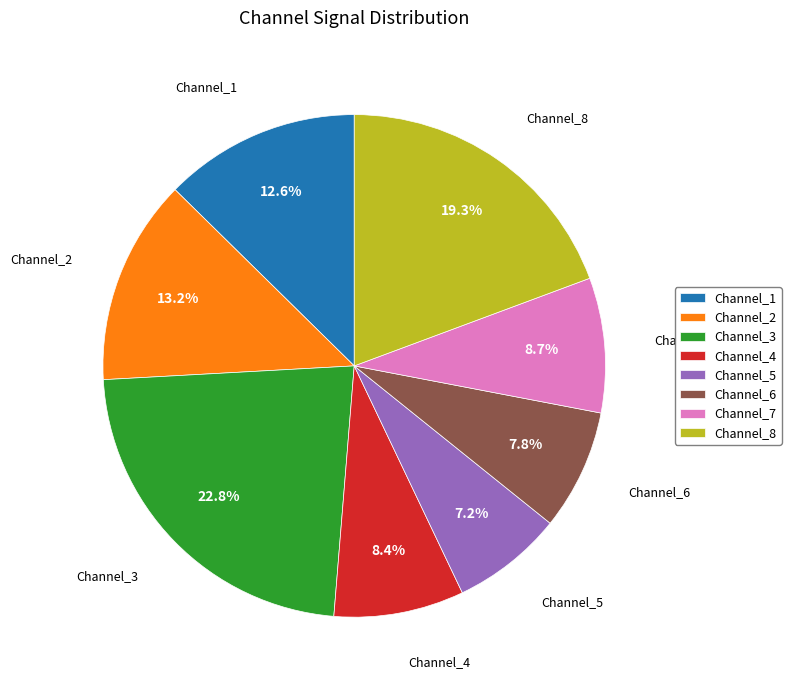

Does any single category account for the majority?

No